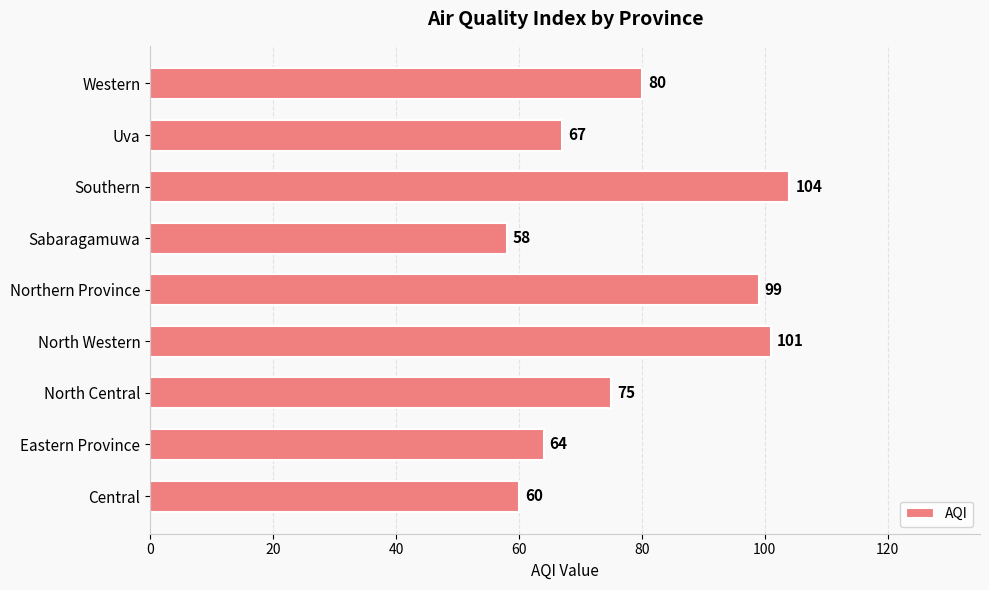

Which category has the lowest value across all series?

Sabaragamuwa